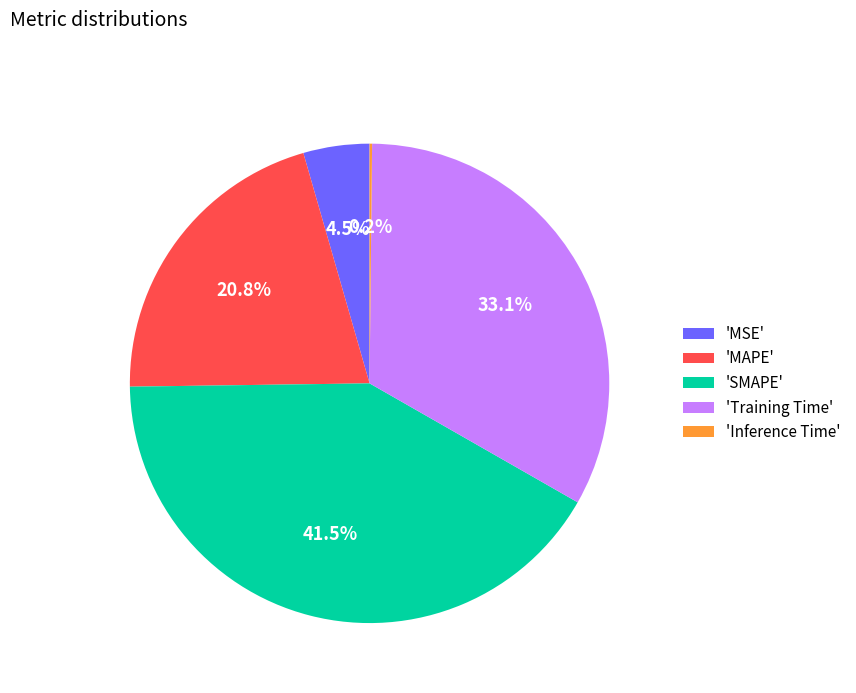

What percentage do 'Training Time' and 'MSE' together represent?

37.6%